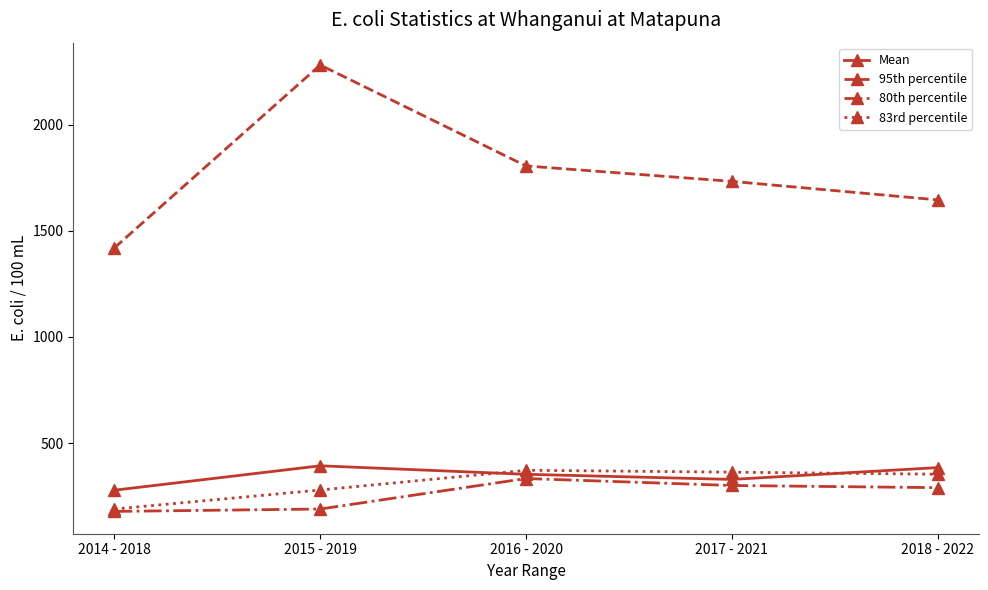

Which series changed the most between 2014 - 2018 and 2015 - 2019?

95th percentile